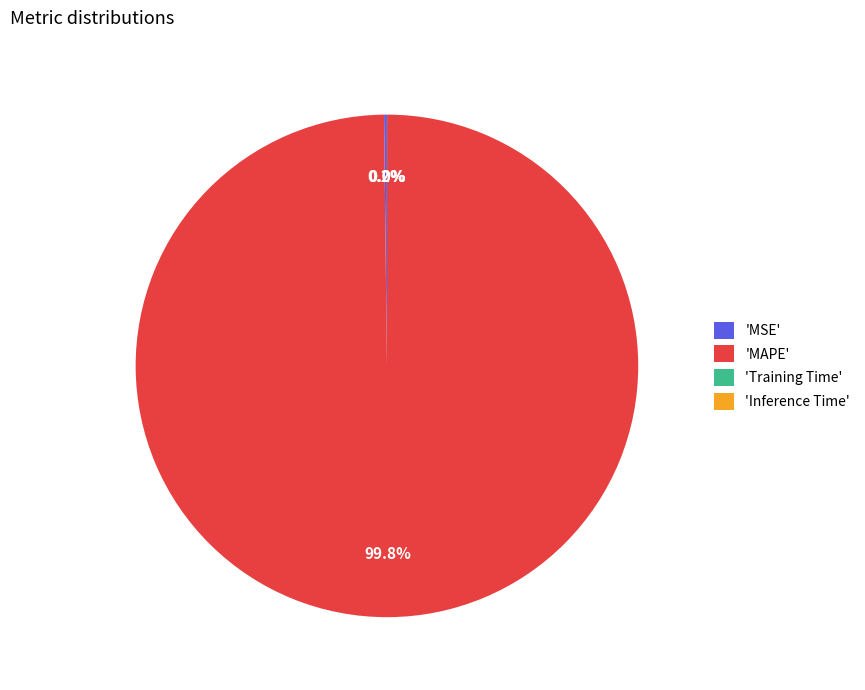

Is there any slice that represents more than half of the pie?

Yes